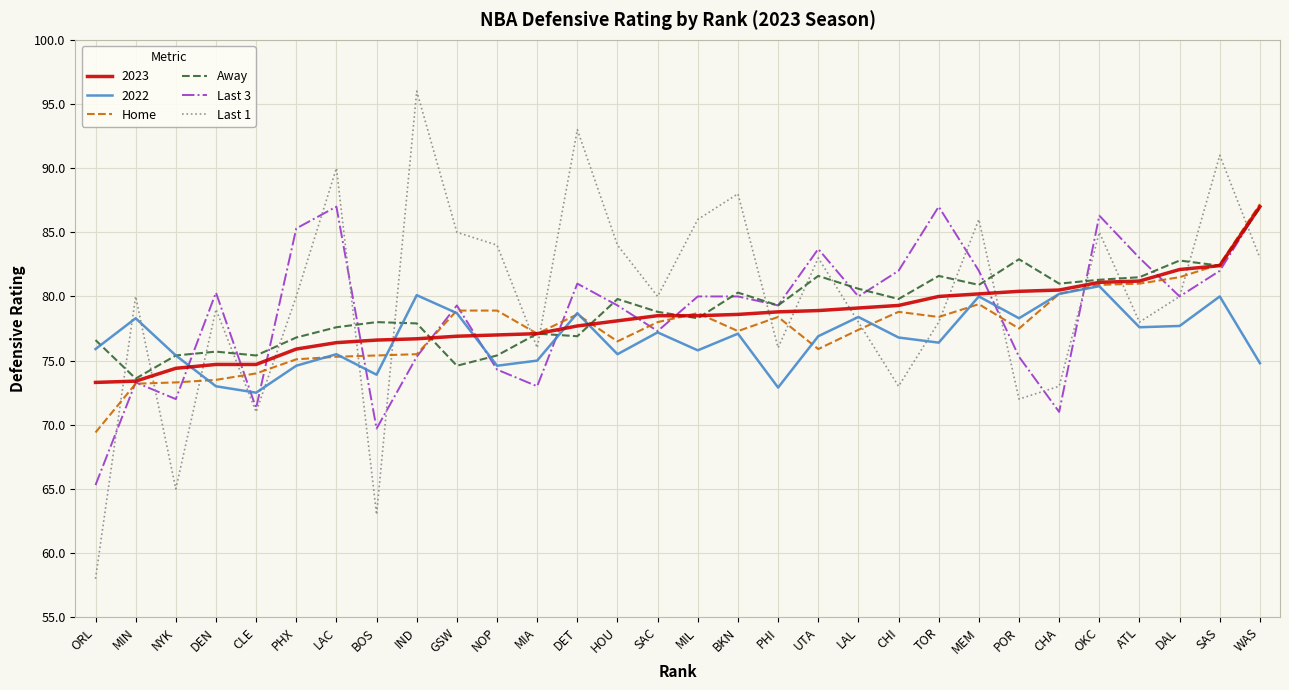

What is the difference between the Last 3 values at IND and NOP?

1.0